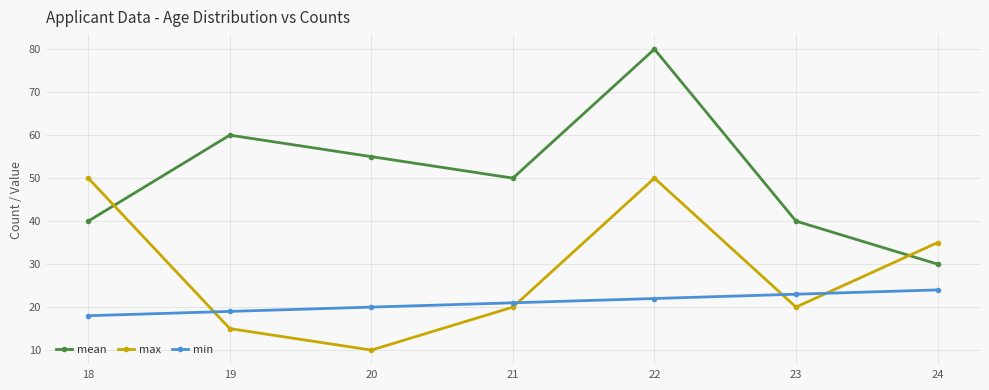

At 18, list the series in order from smallest to largest.

min, mean, max